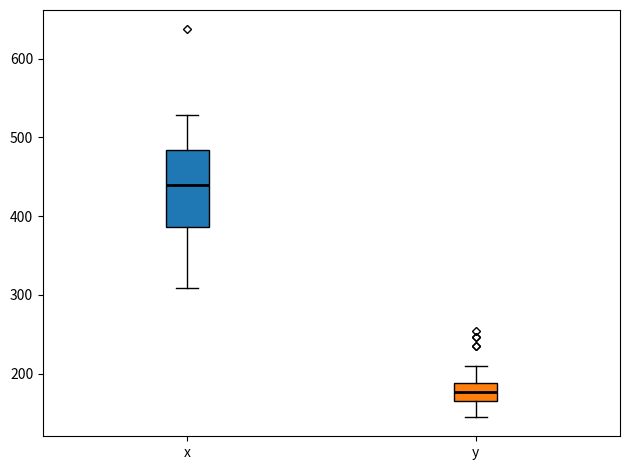

Where is the upper edge of the box for x on the y-axis? The values are not printed on the chart, so give them approximately, as read against the axis.

480